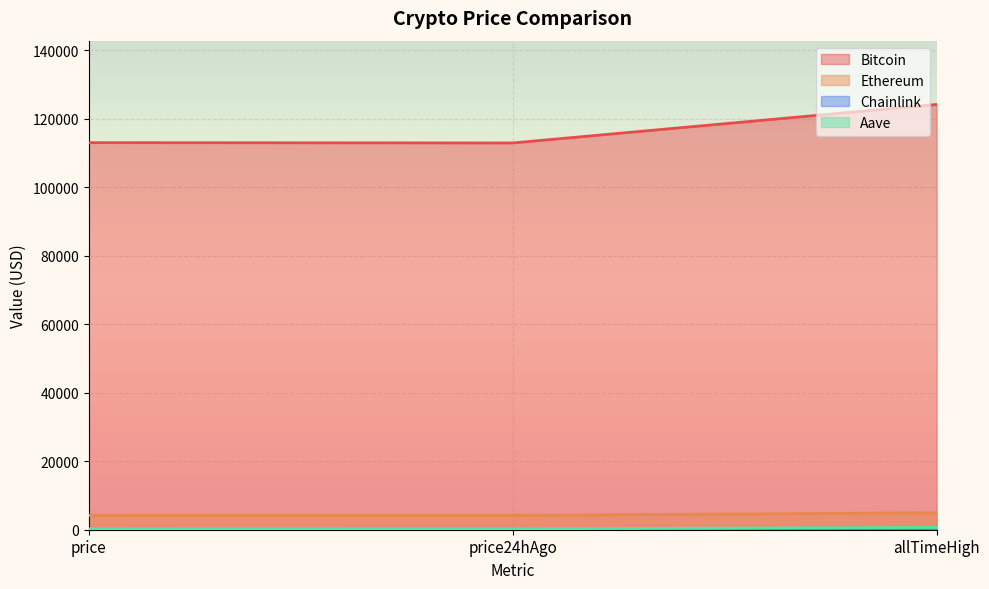

Does the chart display data point markers on the line(s)?

No